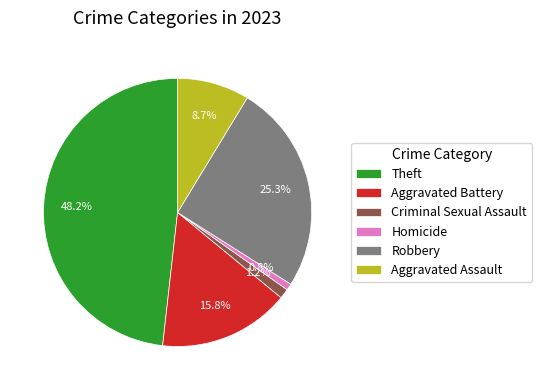

Which has a higher value, Aggravated Battery or Criminal Sexual Assault?

Aggravated Battery